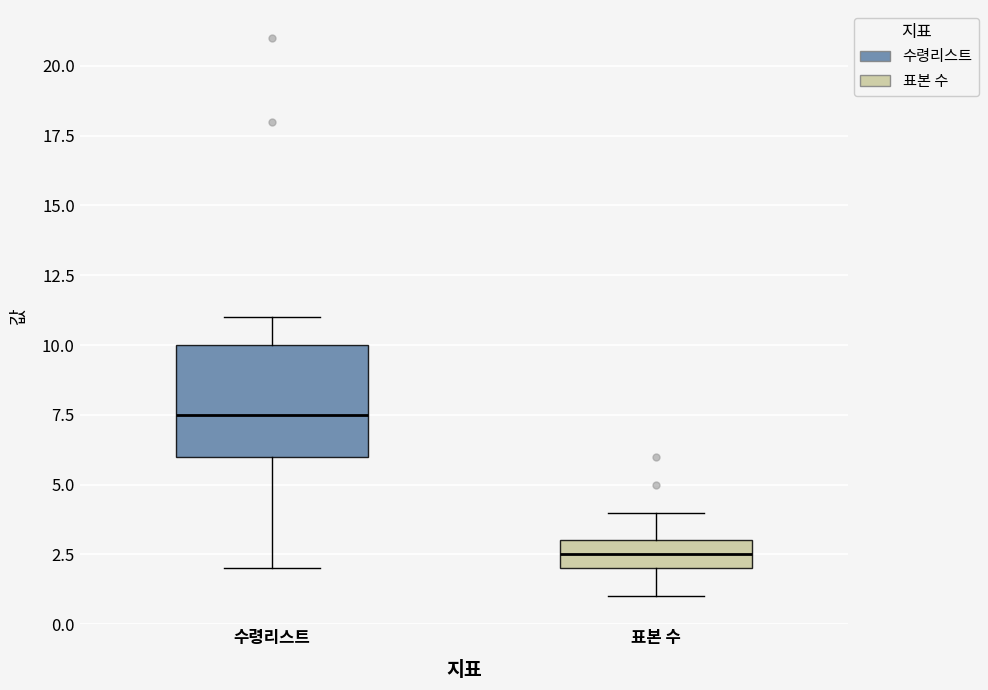

Which box has the highest median line?

수령리스트